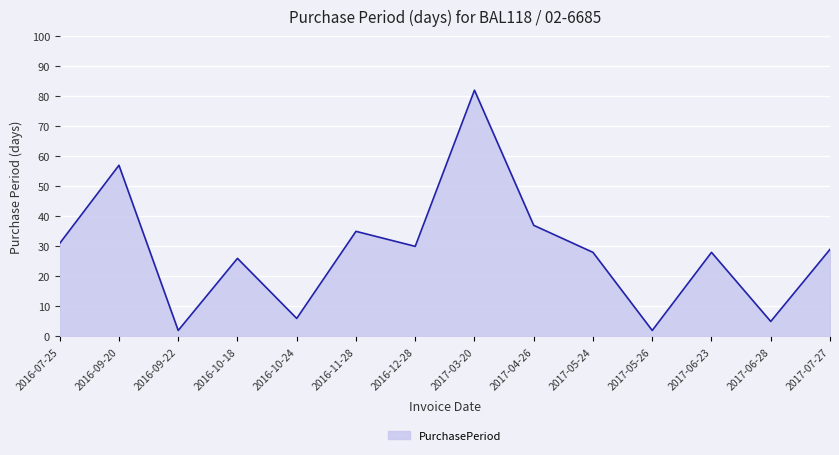

At which label does the data first exceed 29?

2016-07-25